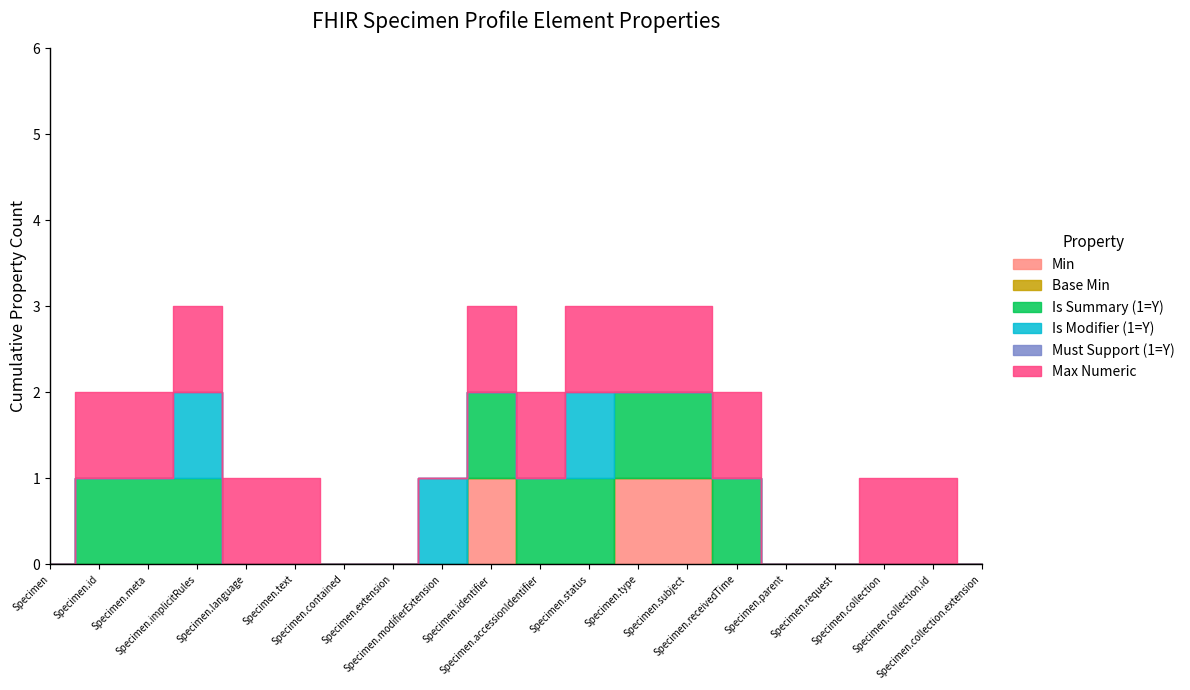

True or false: Max Numeric has a value of 1 at Specimen.meta.

False